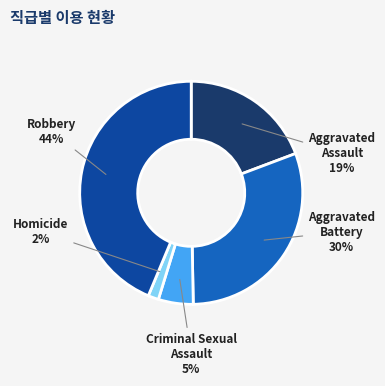

Between Criminal Sexual Assault and Homicide, which is larger?

Criminal Sexual Assault